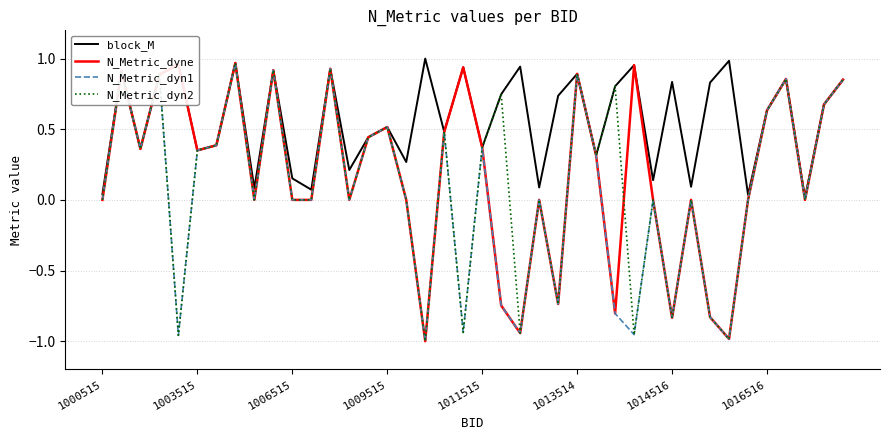

Which series has the largest total across all categories?

block_M